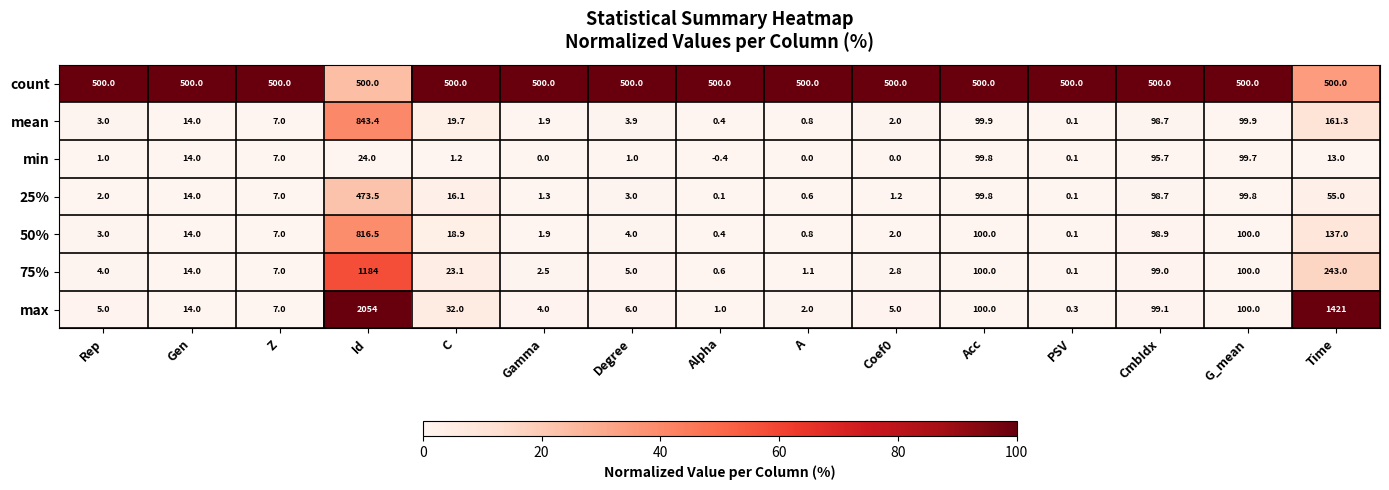

Which series has the widest spread of values?

max